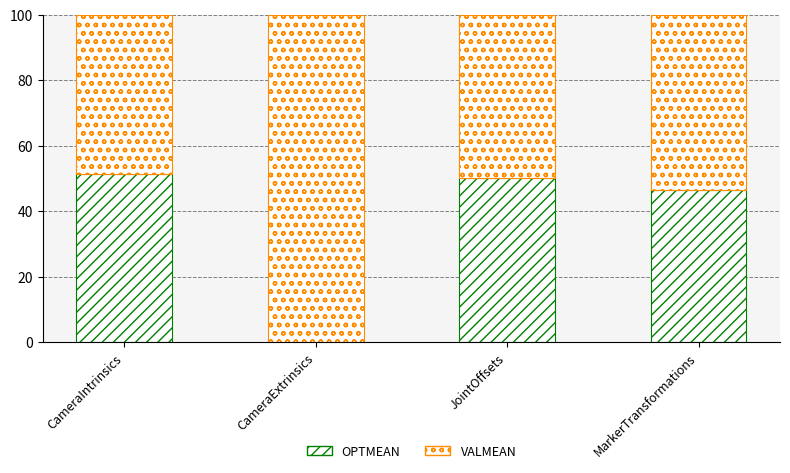

Rank the series at CameraExtrinsics from lowest to highest value.

OPTMEAN, VALMEAN